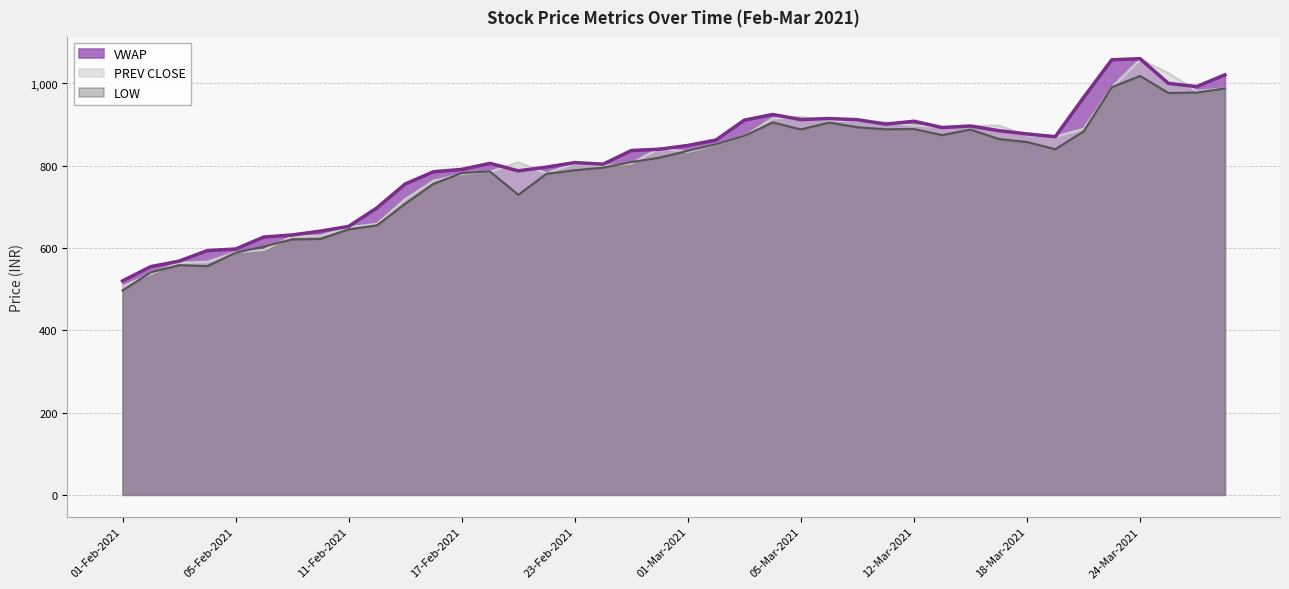

True or false: VWAP and LOW intersect in this chart.

False